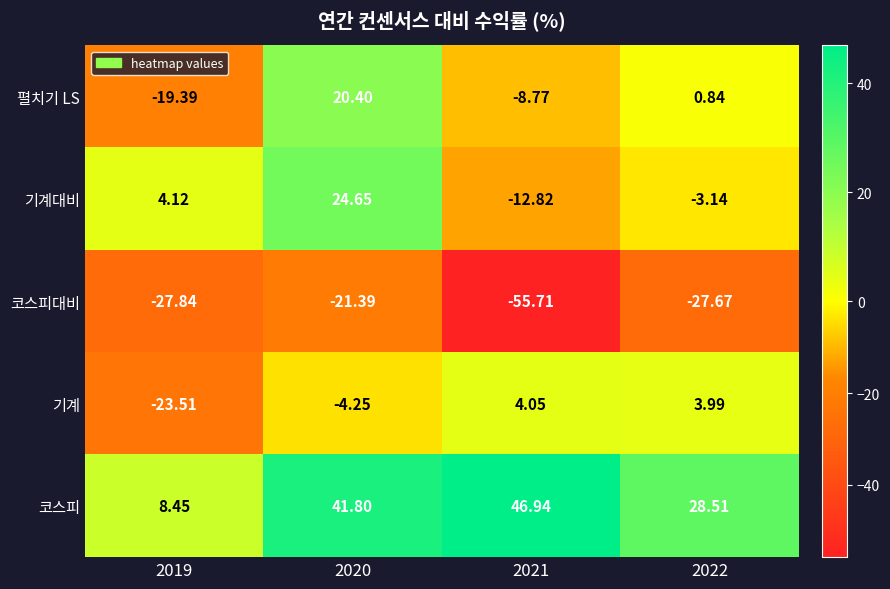

Which series has the widest spread of values?

펼치기 LS